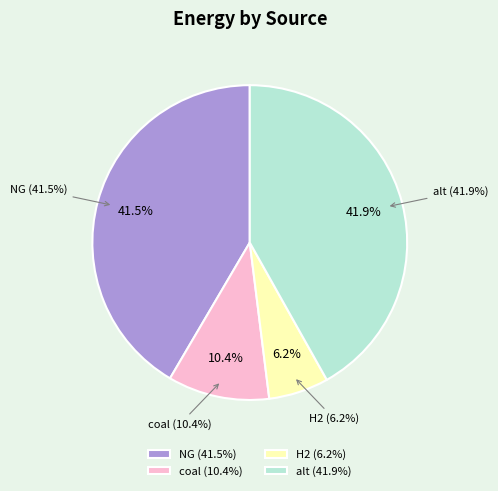

What is the total percentage of coal and NG?

52.0%